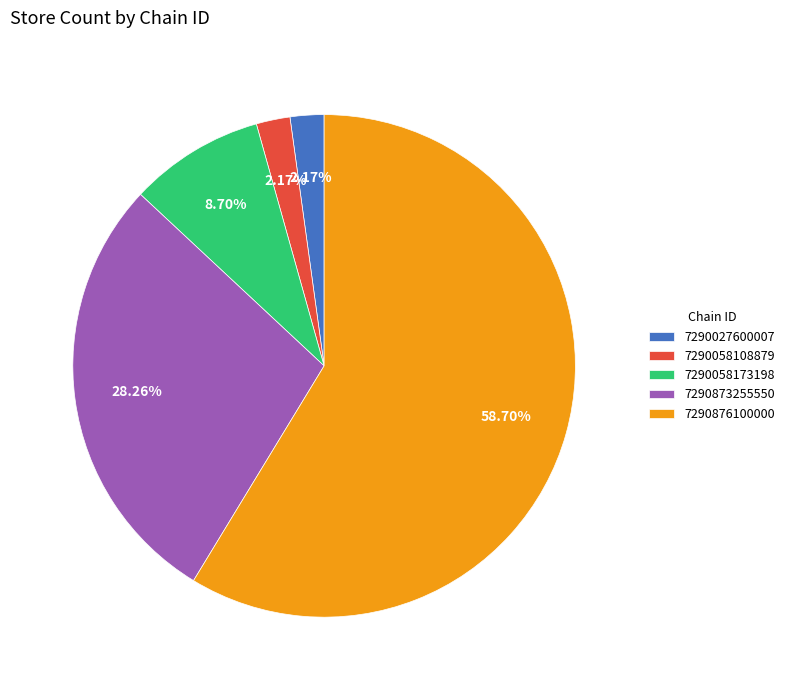

Do 7290876100000 and 7290027600007 together represent more than half of the pie?

Yes